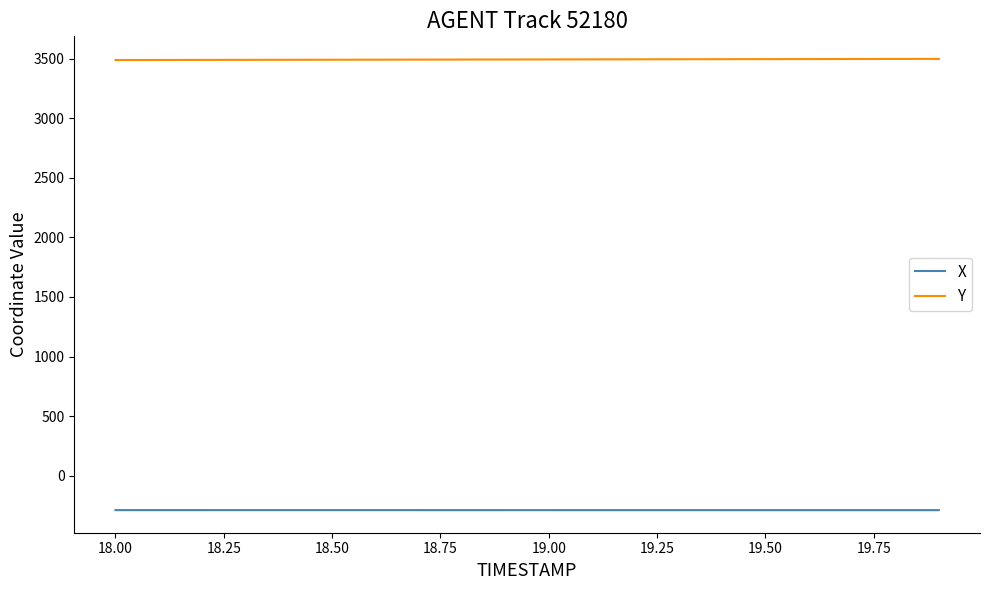

List the series in order of their overall mean, highest first.

Y, X